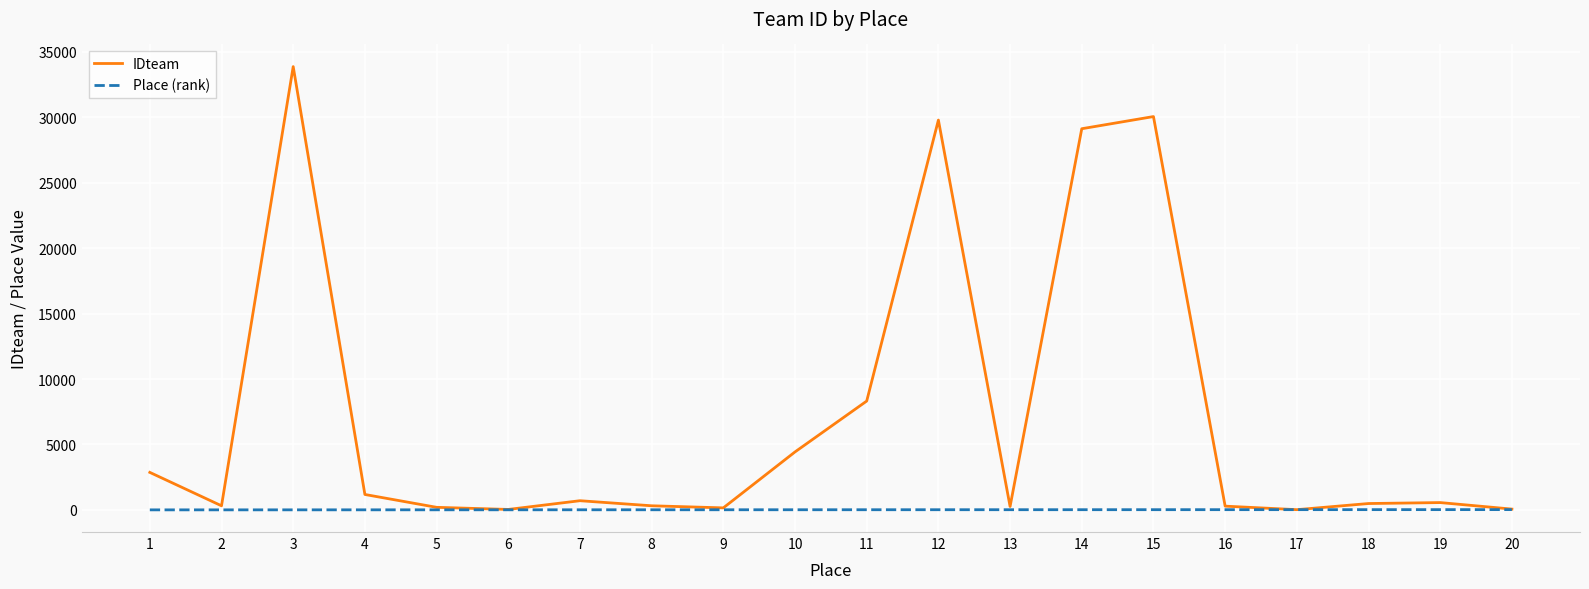

What is the maximum value shown in the chart?

33877